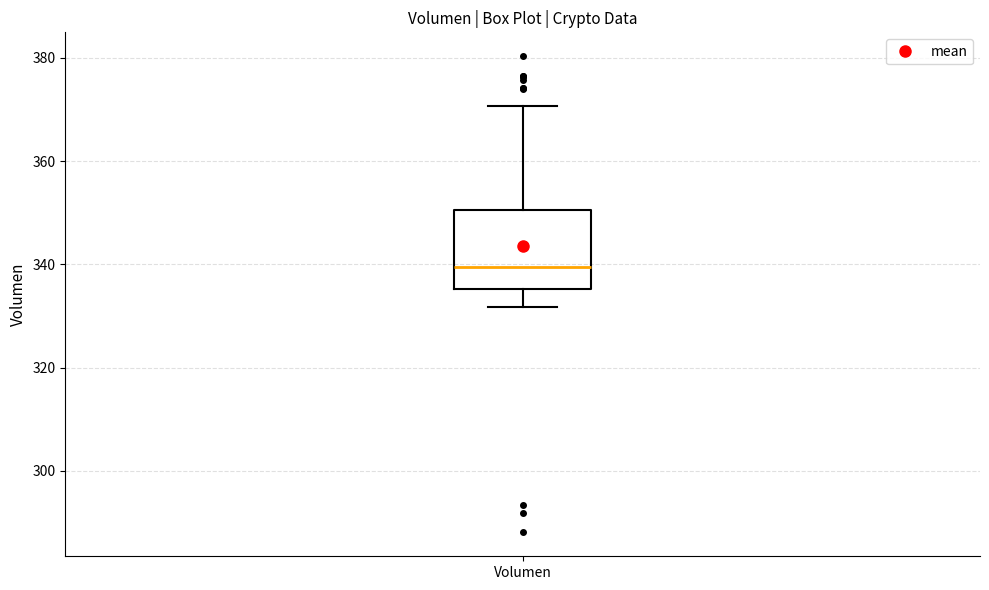

Read this box plot against the y-axis: the position of the median line, the range covered by the box, and the ends of both whiskers. The values are not printed on the chart, so give them approximately, as read against the axis.

median 340, box 336 to 350, whiskers 332 to 370